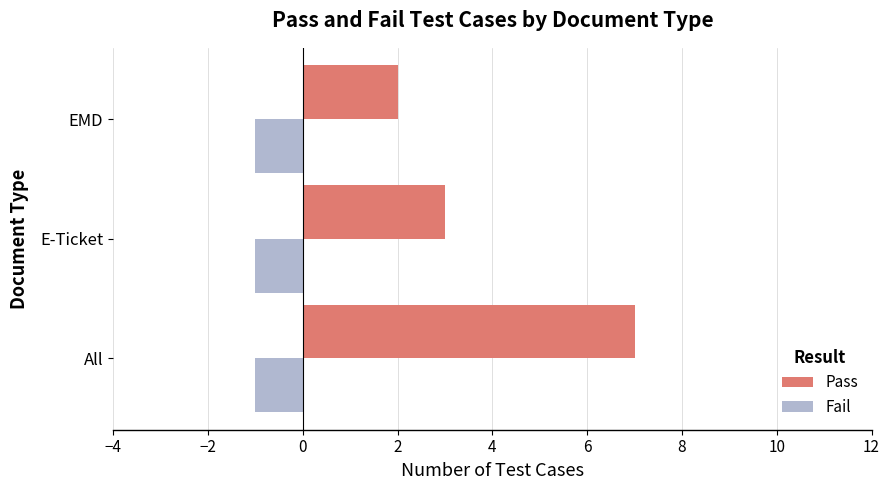

Which label corresponds to the largest value in the chart?

All